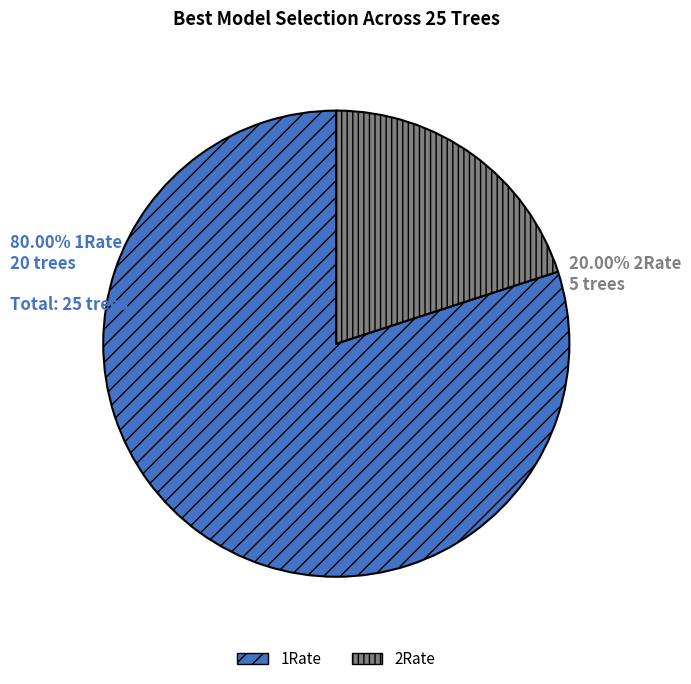

The 2Rate slice represents 20% of the pie. True or false?

True